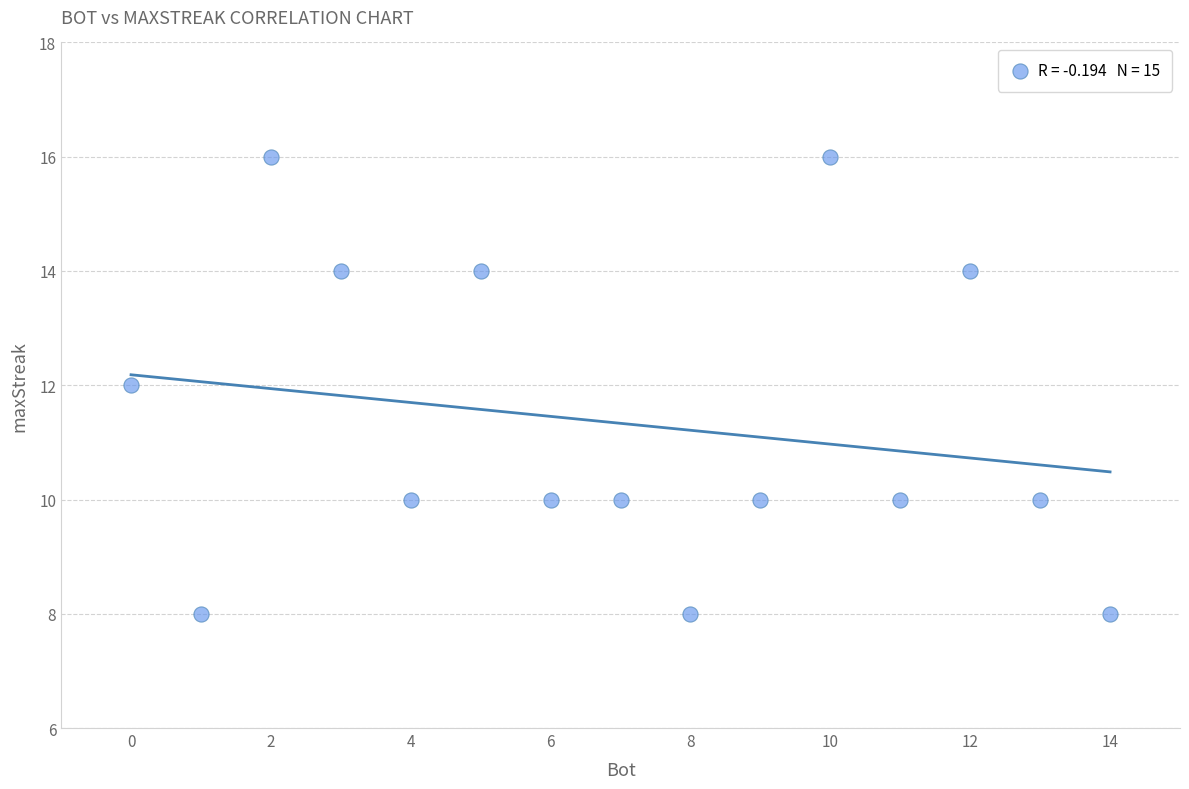

What is the range of Y values (max minus min)?

8